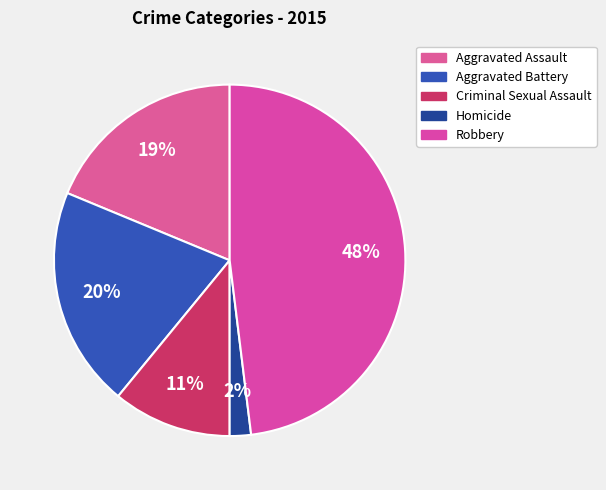

Is it true that Criminal Sexual Assault is 11% of the pie?

True